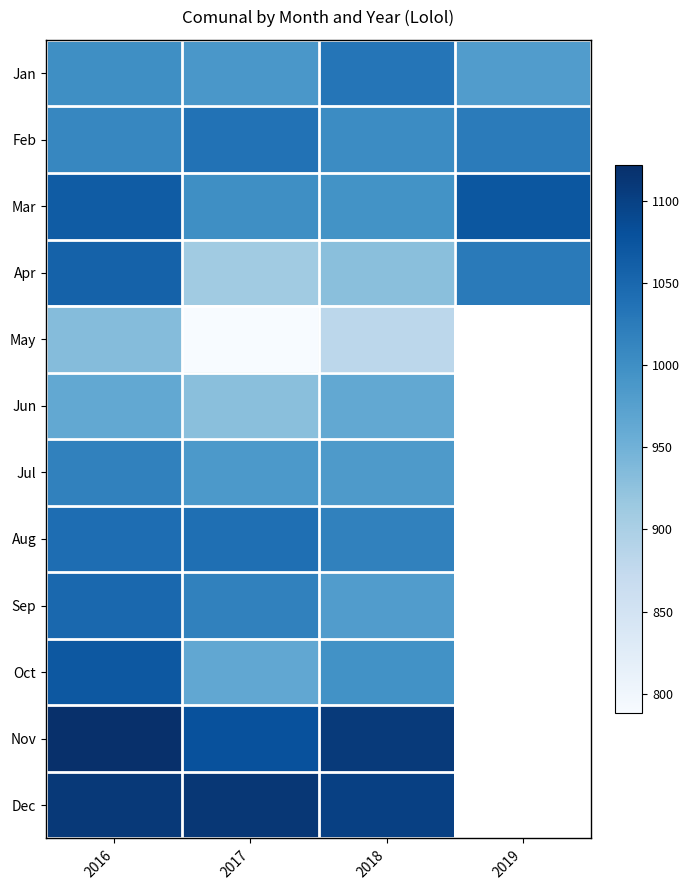

How many distinct data groups are displayed?

12